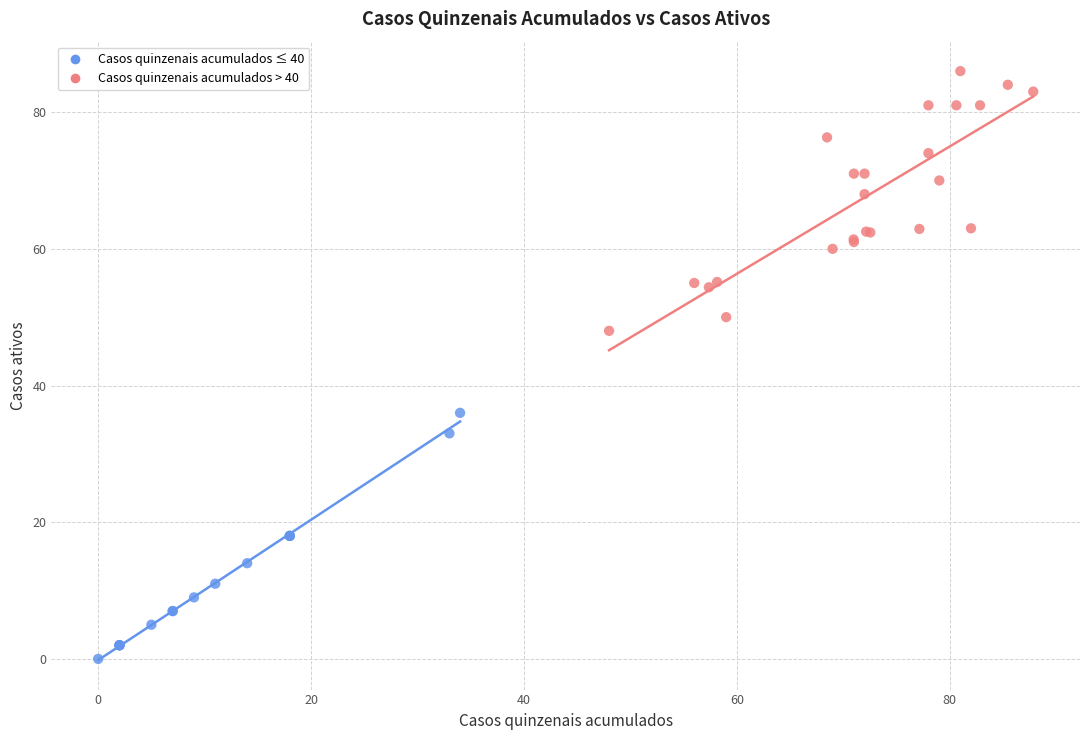

Which series has the widest spread of Y values?

Casos quinzenais acumulados > 40